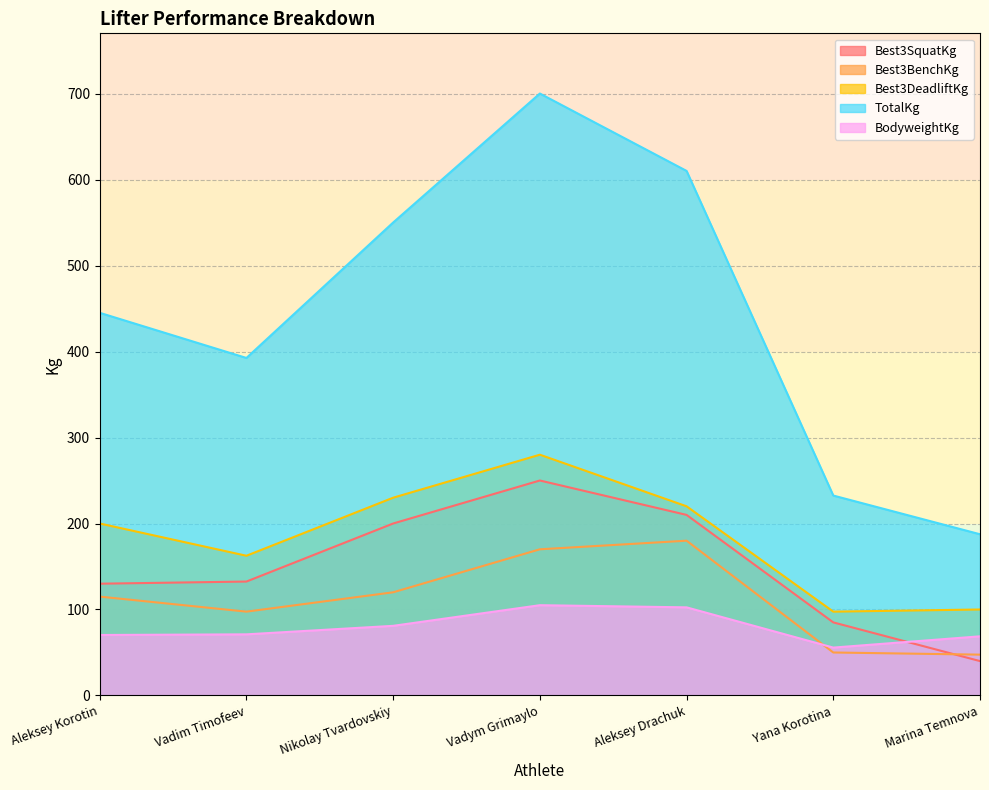

What is the difference between the maximum and minimum values in the Best3SquatKg series?

210.0